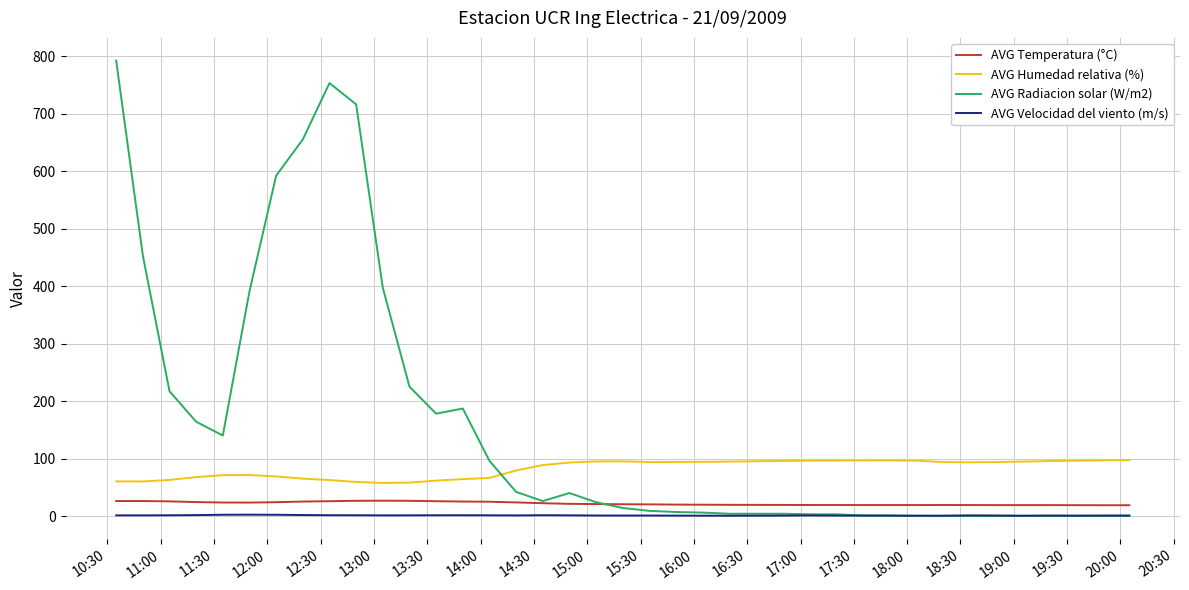

What are all the series names shown in the legend?

AVG Temperatura (°C), AVG Humedad relativa (%), AVG Radiacion solar (W/m2), AVG Velocidad del viento (m/s)